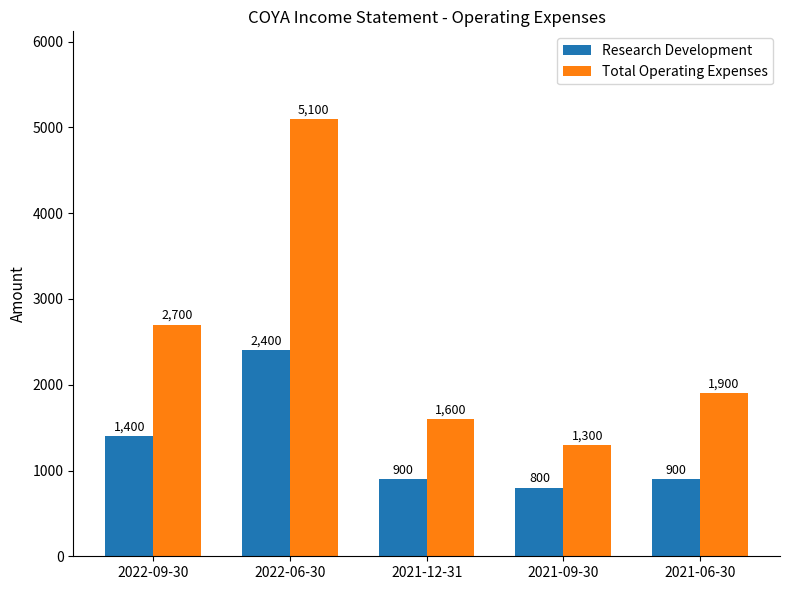

How many bars are there in each group?

2